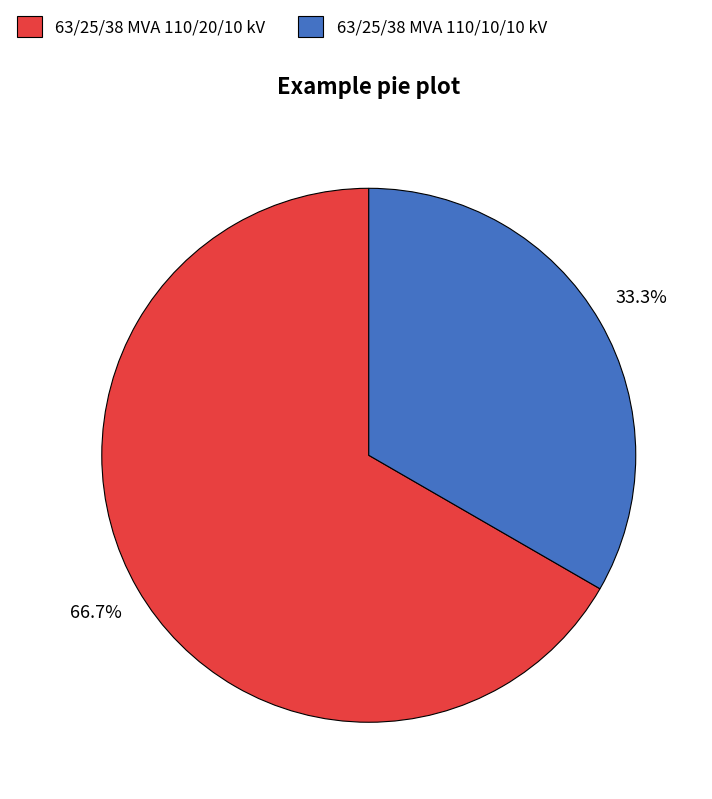

What percentage do 63/25/38 MVA 110/10/10 kV and 63/25/38 MVA 110/20/10 kV together represent?

100.0%